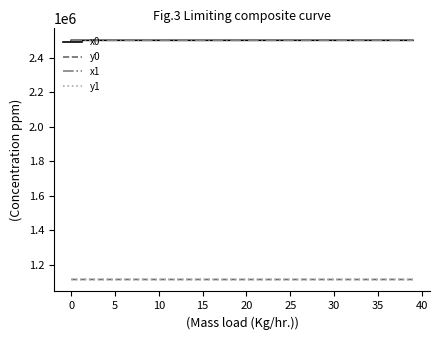

What is the highest value of the x1 series?

2499758.2